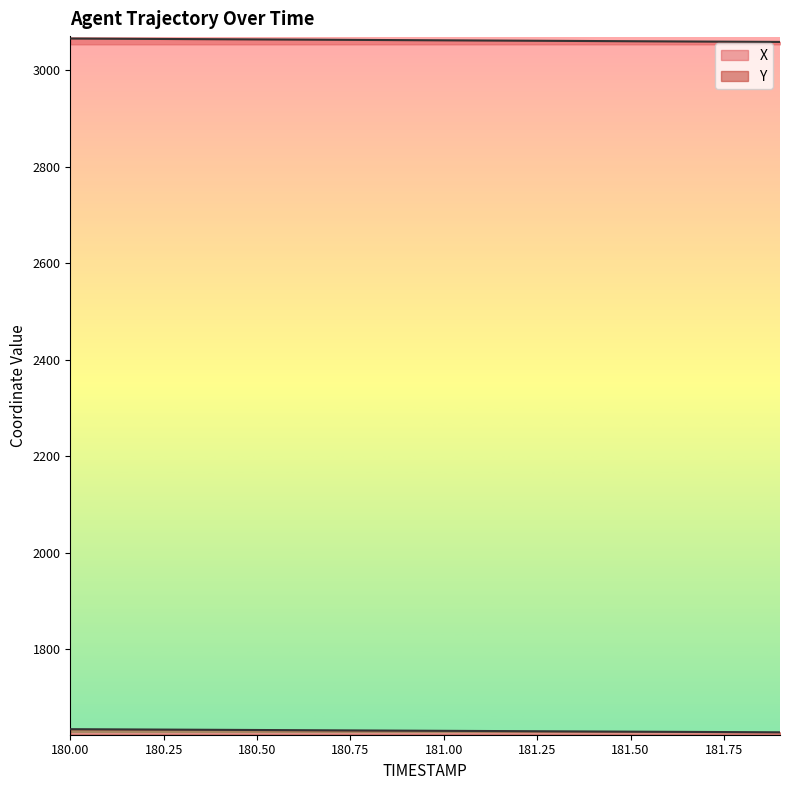

Reading left to right, what are all the values shown in this chart?

X: 180.0=3065.1	180.1=3064.7	180.2=3064.4	180.3=3064.0	180.4=3063.6	180.5=3063.2	180.6=3062.9	180.7=3062.5	180.8=3062.1	180.9=3061.8	181.0=3061.4	181.1=3061.0	181.2=3060.6	181.3=3060.3	181.4=3059.9	181.5=3059.5	181.6=3059.2	181.7=3058.8	181.8=3058.4	181.9=3058.0
Y: 180.0=1634.4	180.1=1634.1	180.2=1633.7	180.3=1633.4	180.4=1633.1	180.5=1632.7	180.6=1632.4	180.7=1632.0	180.8=1631.7	180.9=1631.3	181.0=1631.0	181.1=1630.7	181.2=1630.3	181.3=1630.0	181.4=1629.7	181.5=1629.3	181.6=1629.0	181.7=1628.6	181.8=1628.3	181.9=1627.9